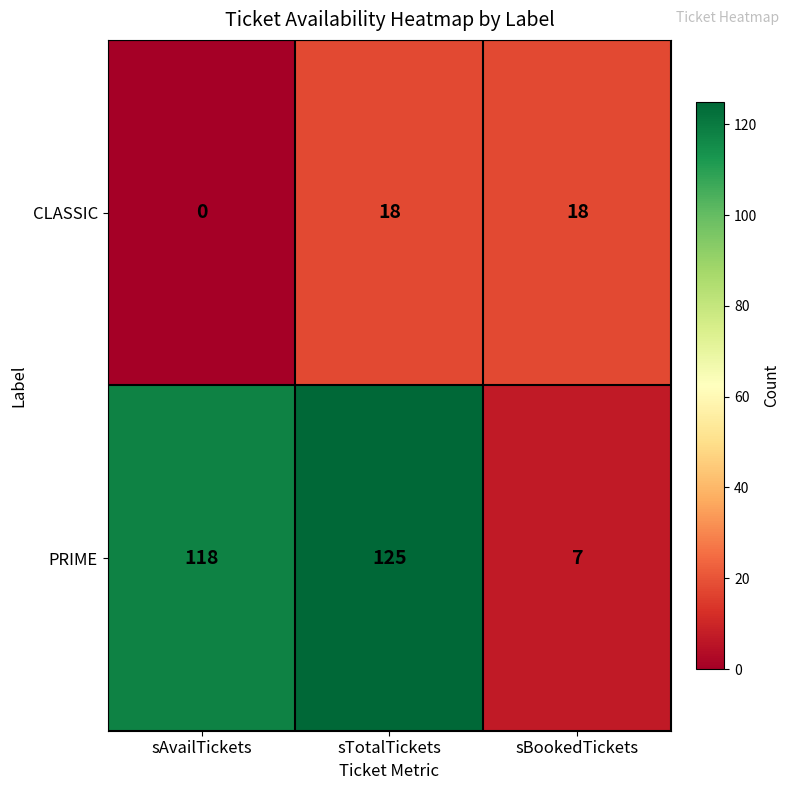

The CLASSIC series shows 28 at sTotalTickets. True or false?

False